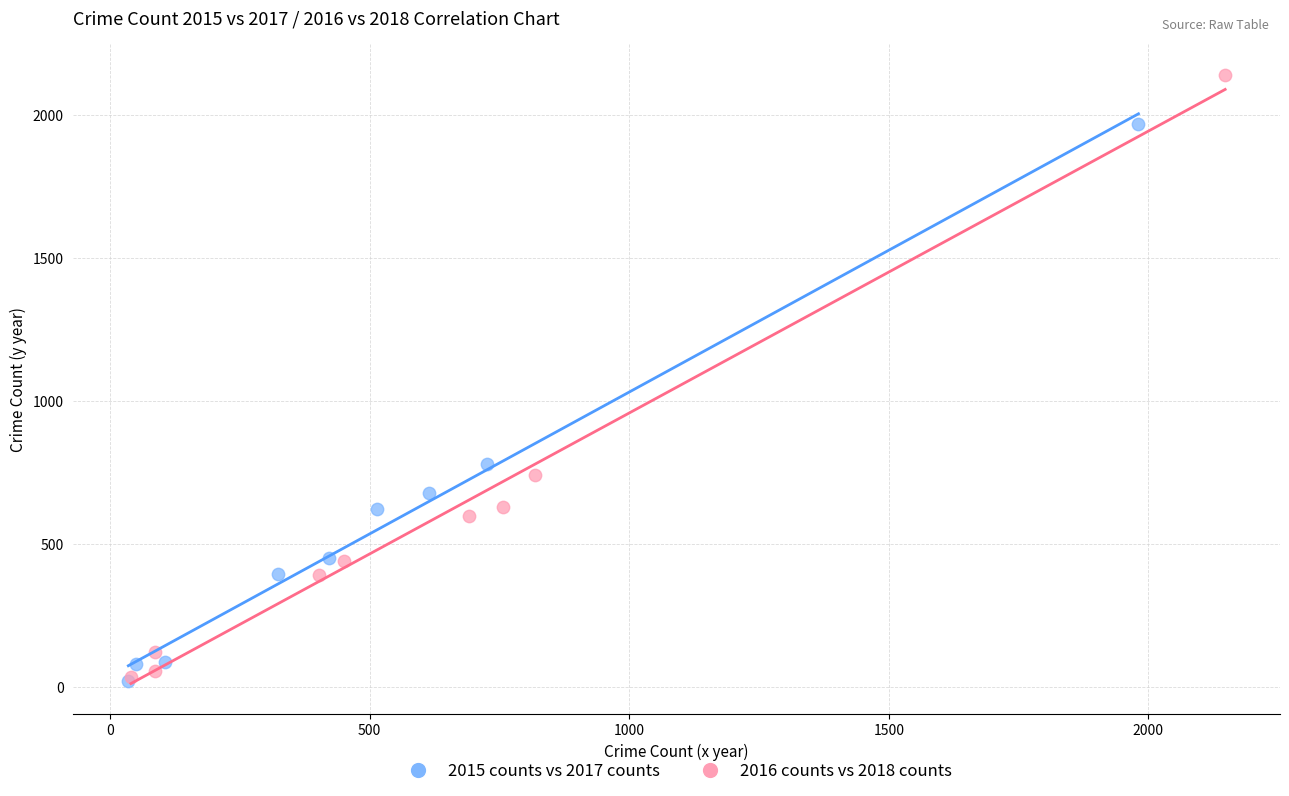

Which series contains the highest Y value?

2016 counts vs 2018 counts